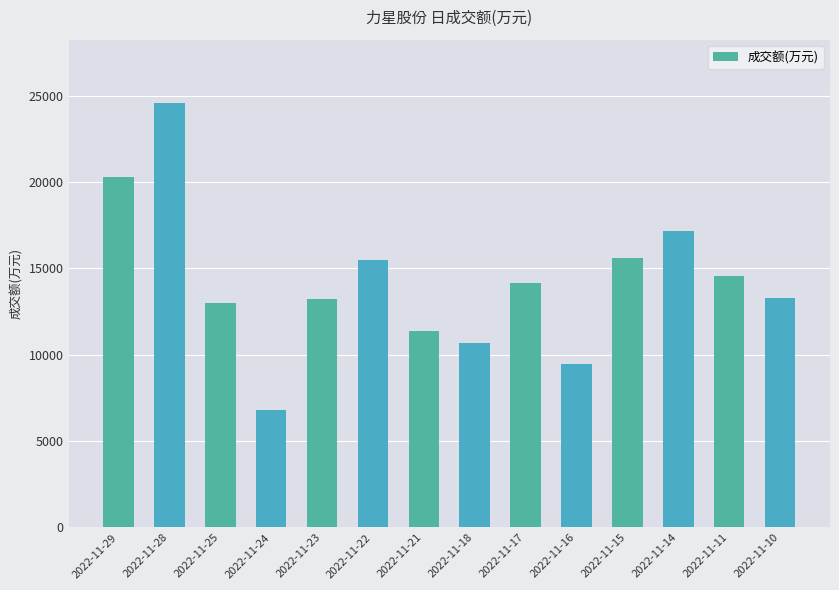

How many bars are there in total?

14